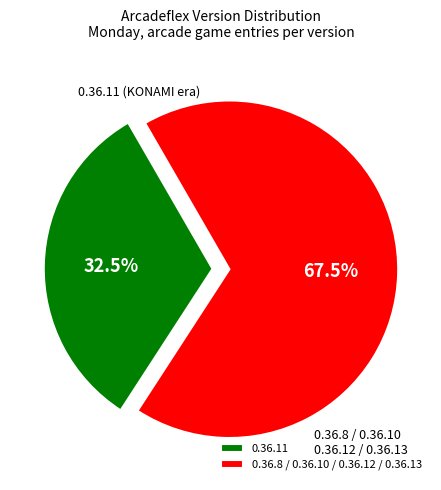

Which slice represents more than half of the pie?

0.36.8 / 0.36.10 / 0.36.12 / 0.36.13